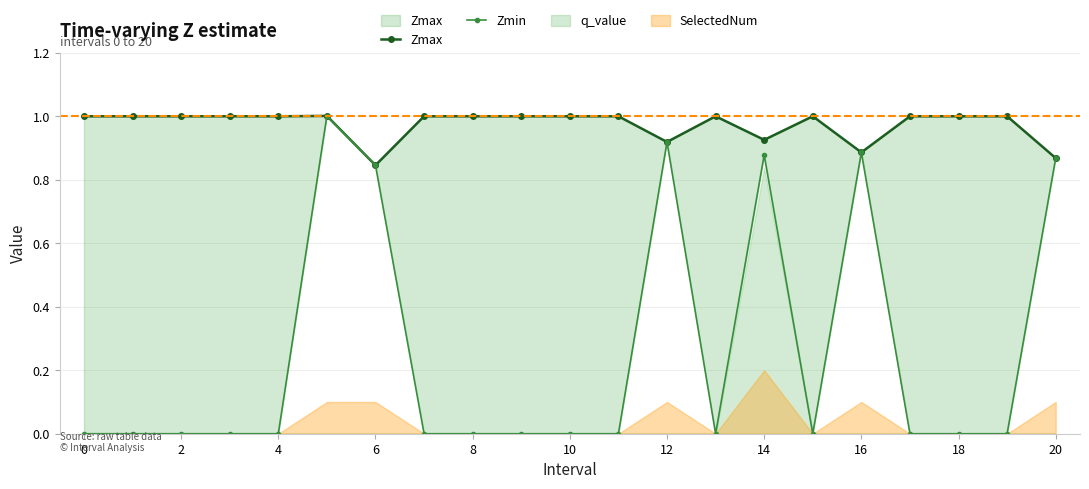

At which category does Zmin reach its first local valley?

13